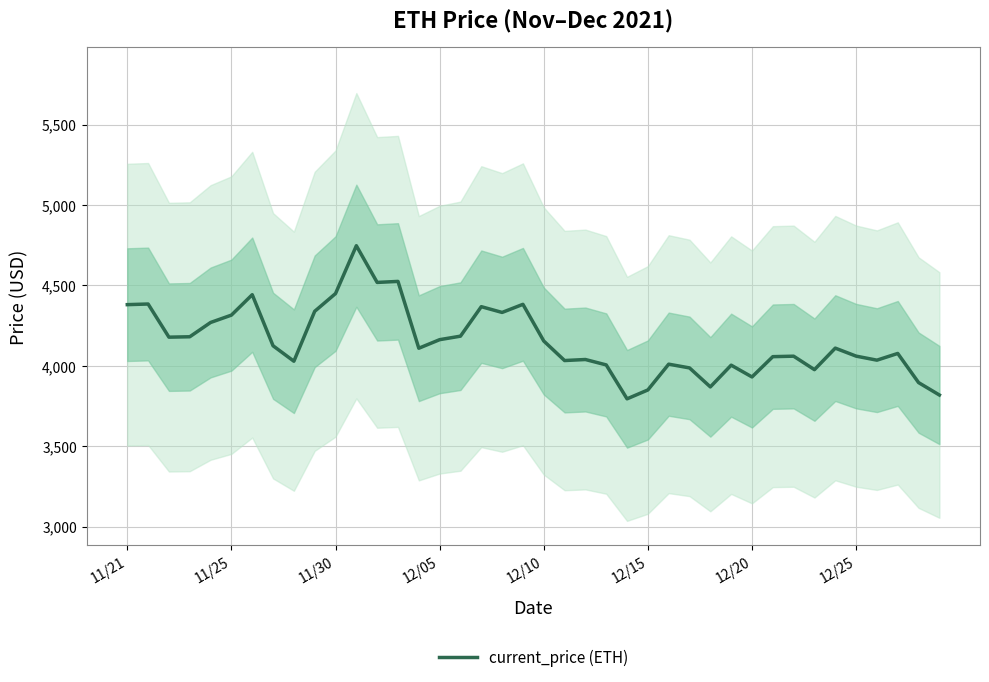

What is the difference between the maximum and minimum values?

952.1